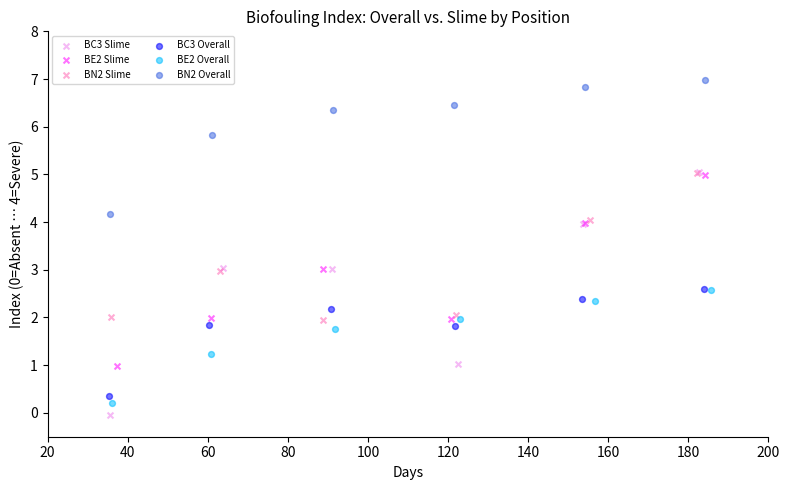

Which series reaches the maximum Y coordinate?

BN2 Overall